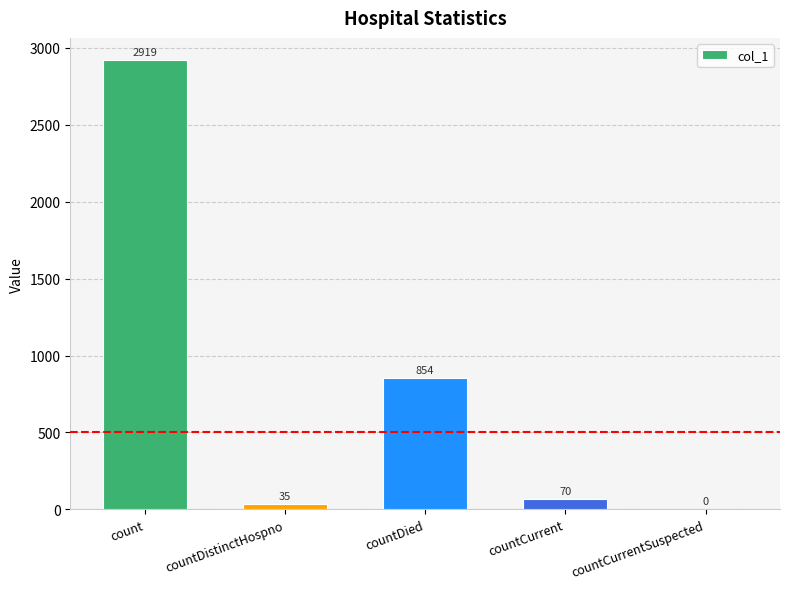

What is the sum of all values?

3878